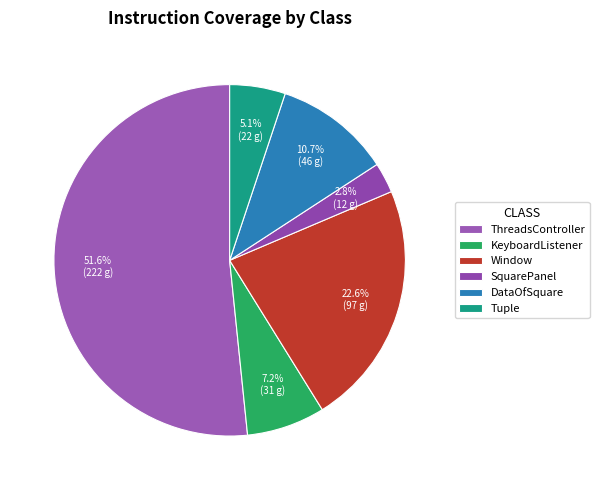

What is the change in value from ThreadsController to Tuple?

-200